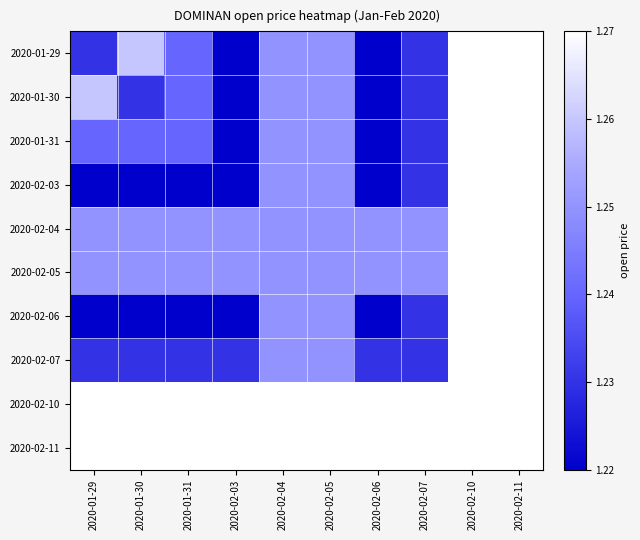

What is the total value across all series at 2020-02-05?

12.5